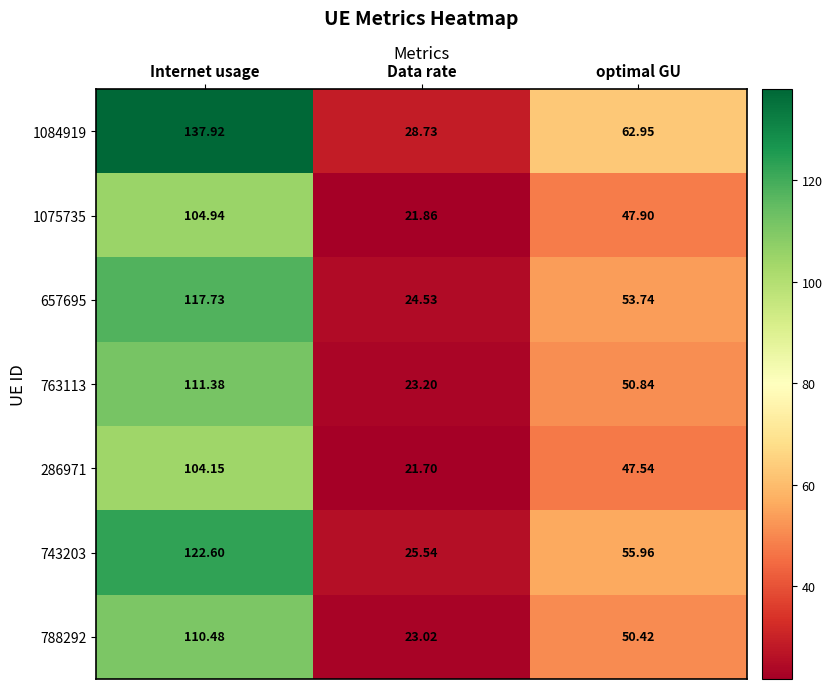

At which category is the sum across all series the highest?

Internet usage